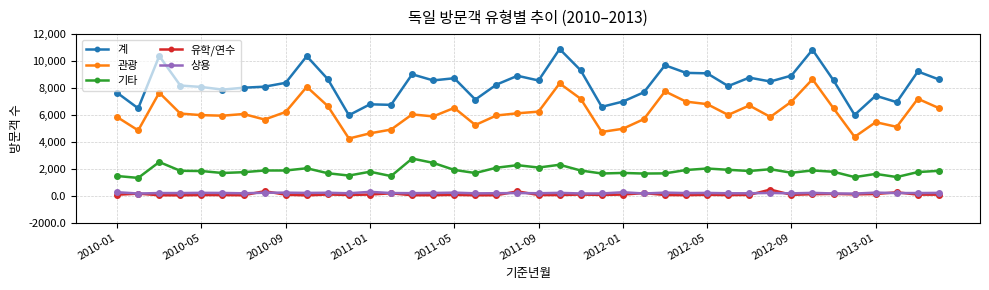

Which series has the largest range (max minus min)?

계